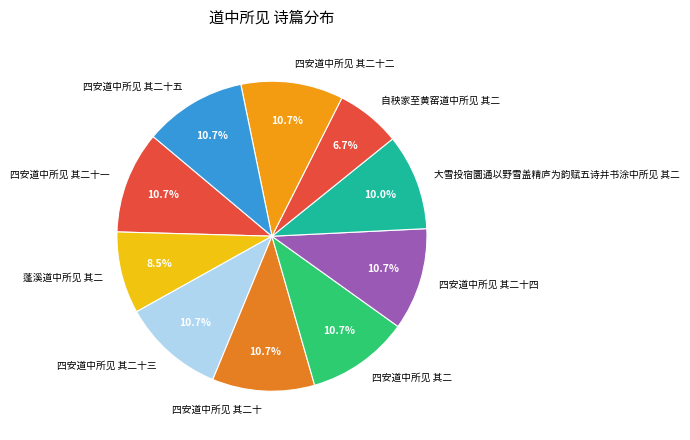

The 四安道中所见 其二十四 slice represents 11% of the pie. True or false?

True